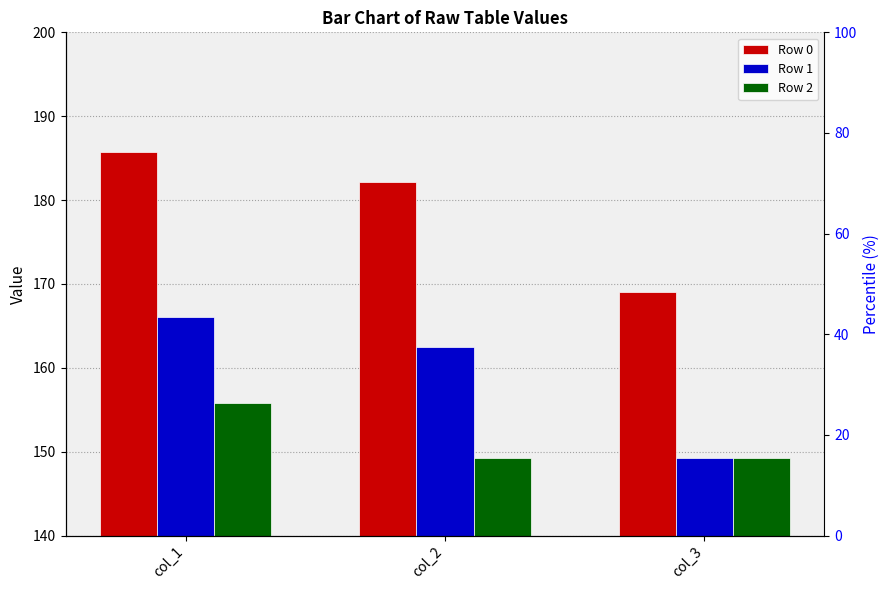

How many bars are there in total?

9